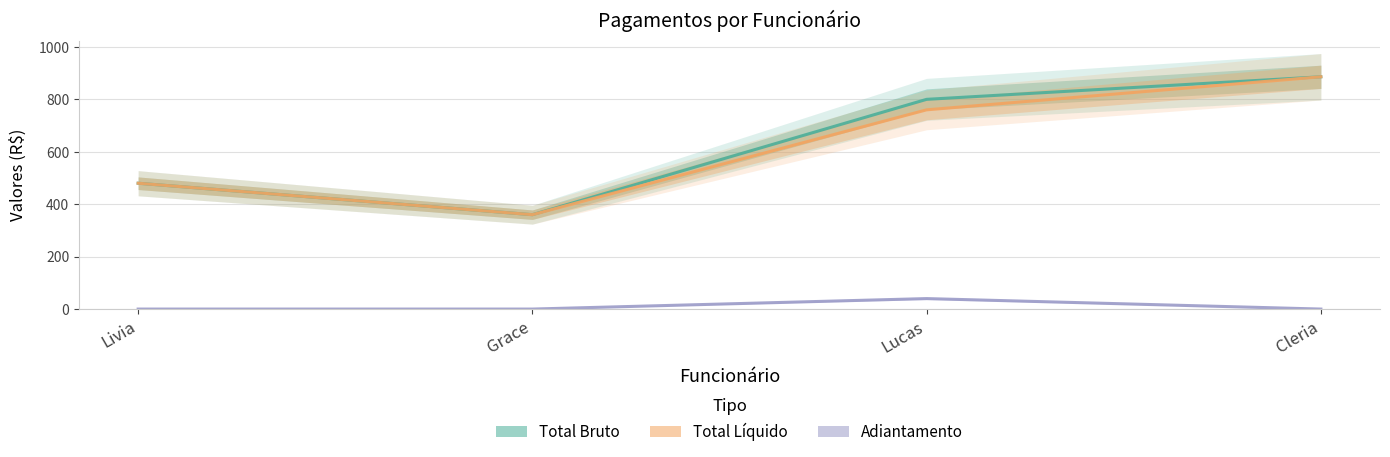

Does the chart have visible grid lines?

Yes